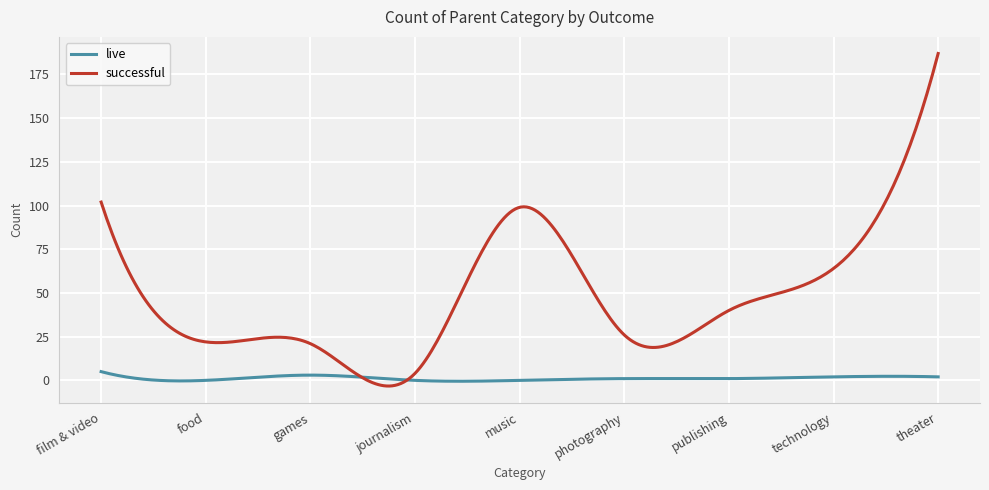

Which series has the largest range (max minus min)?

successful